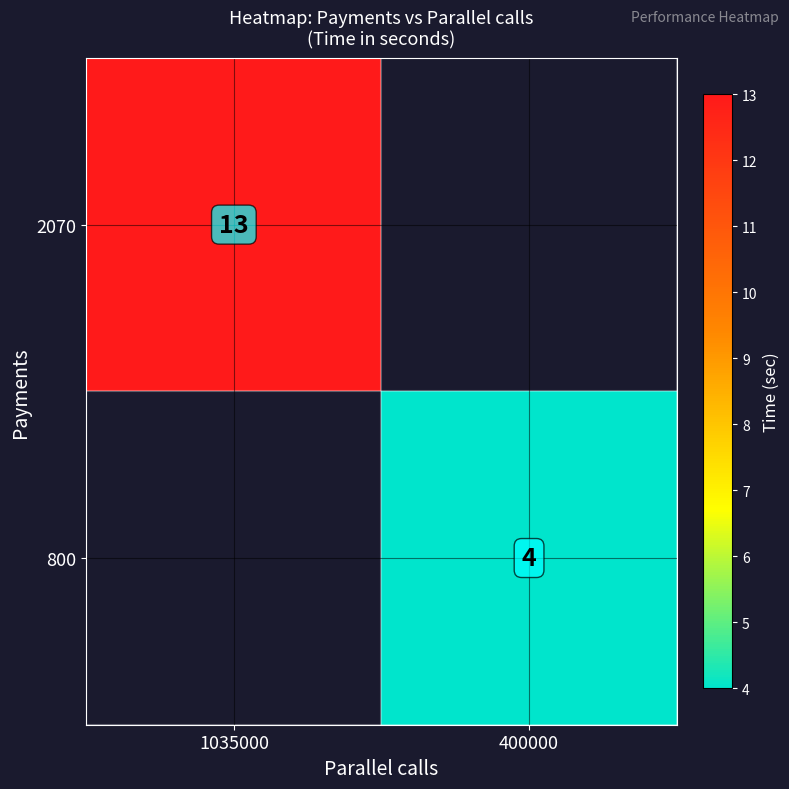

True or false: 800 has a value of 7 at 400000.

False